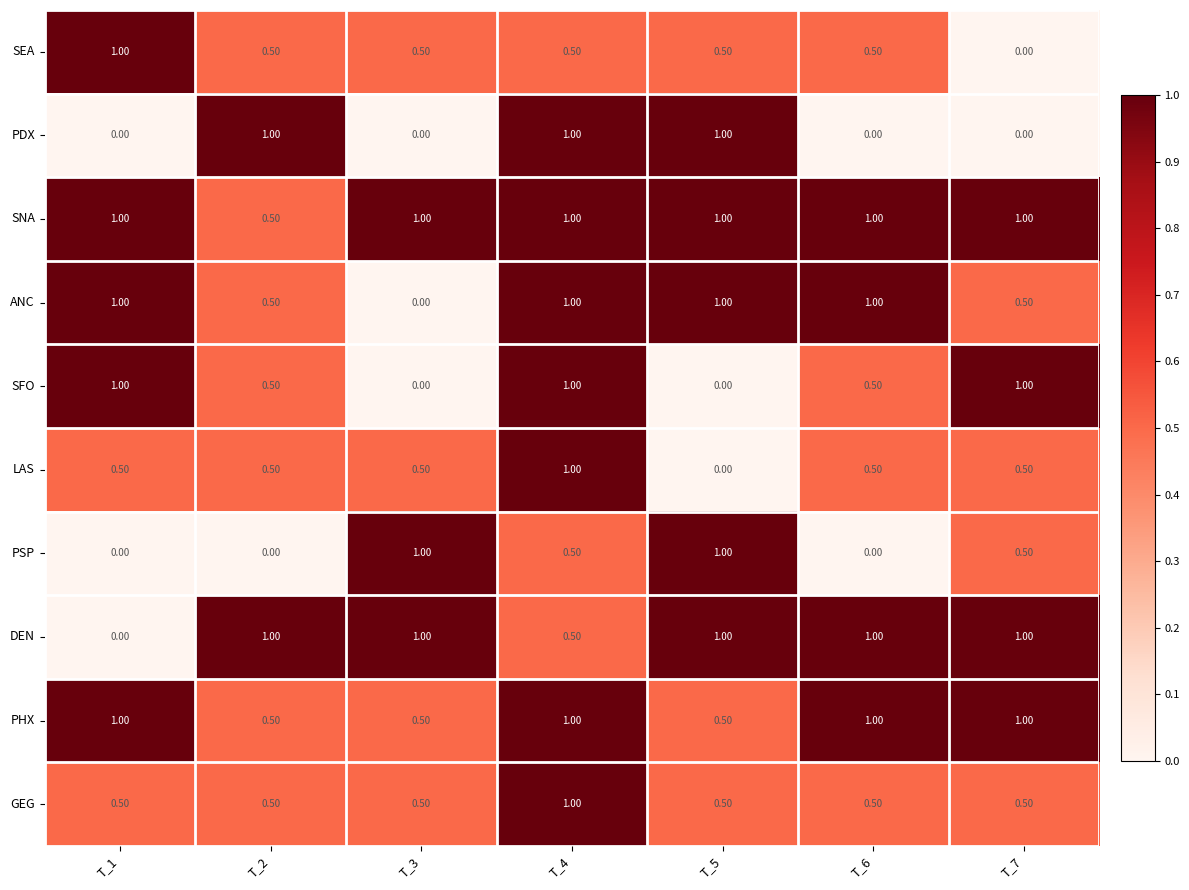

What is the total value across all series at T_7?

6.0